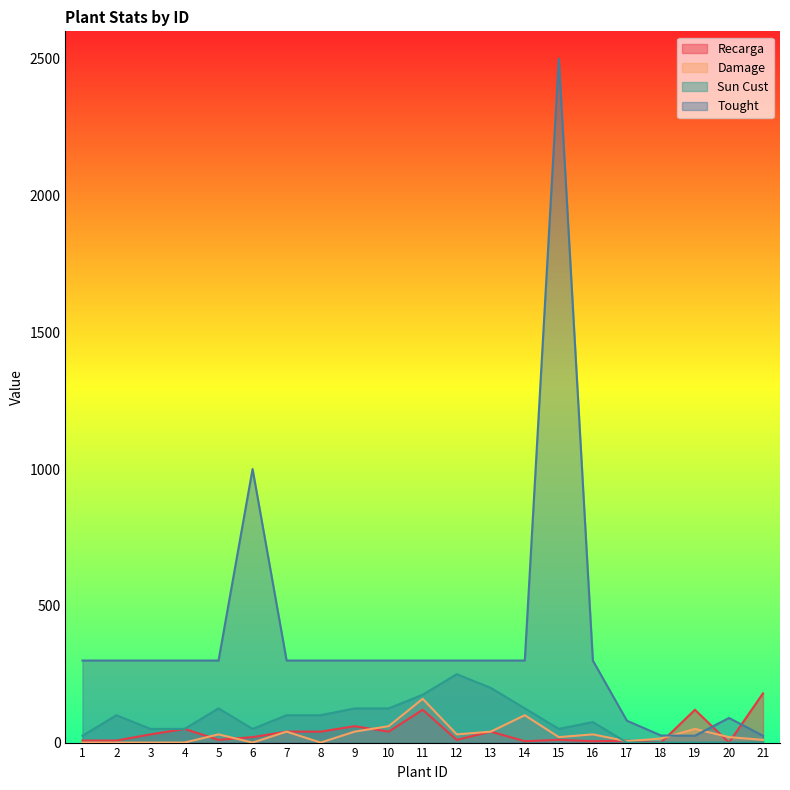

What is the sum of all Recarga values?

802.0